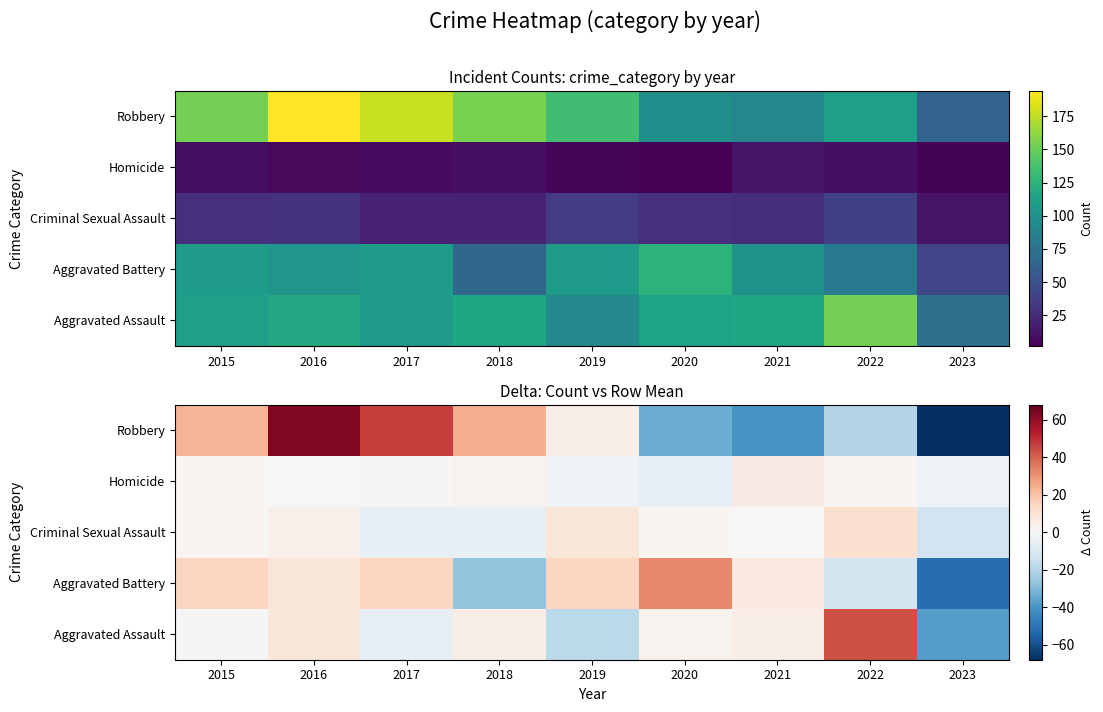

Is the value of Homicide at 2020 greater than the value of Aggravated Assault at 2021?

No